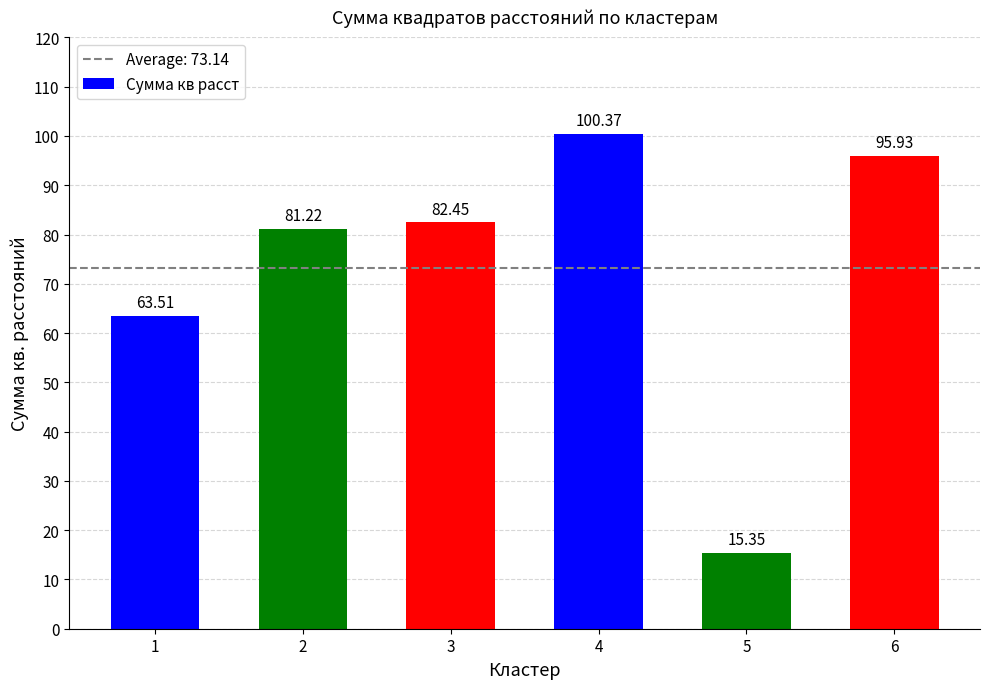

Does the chart contain stacked bars?

No